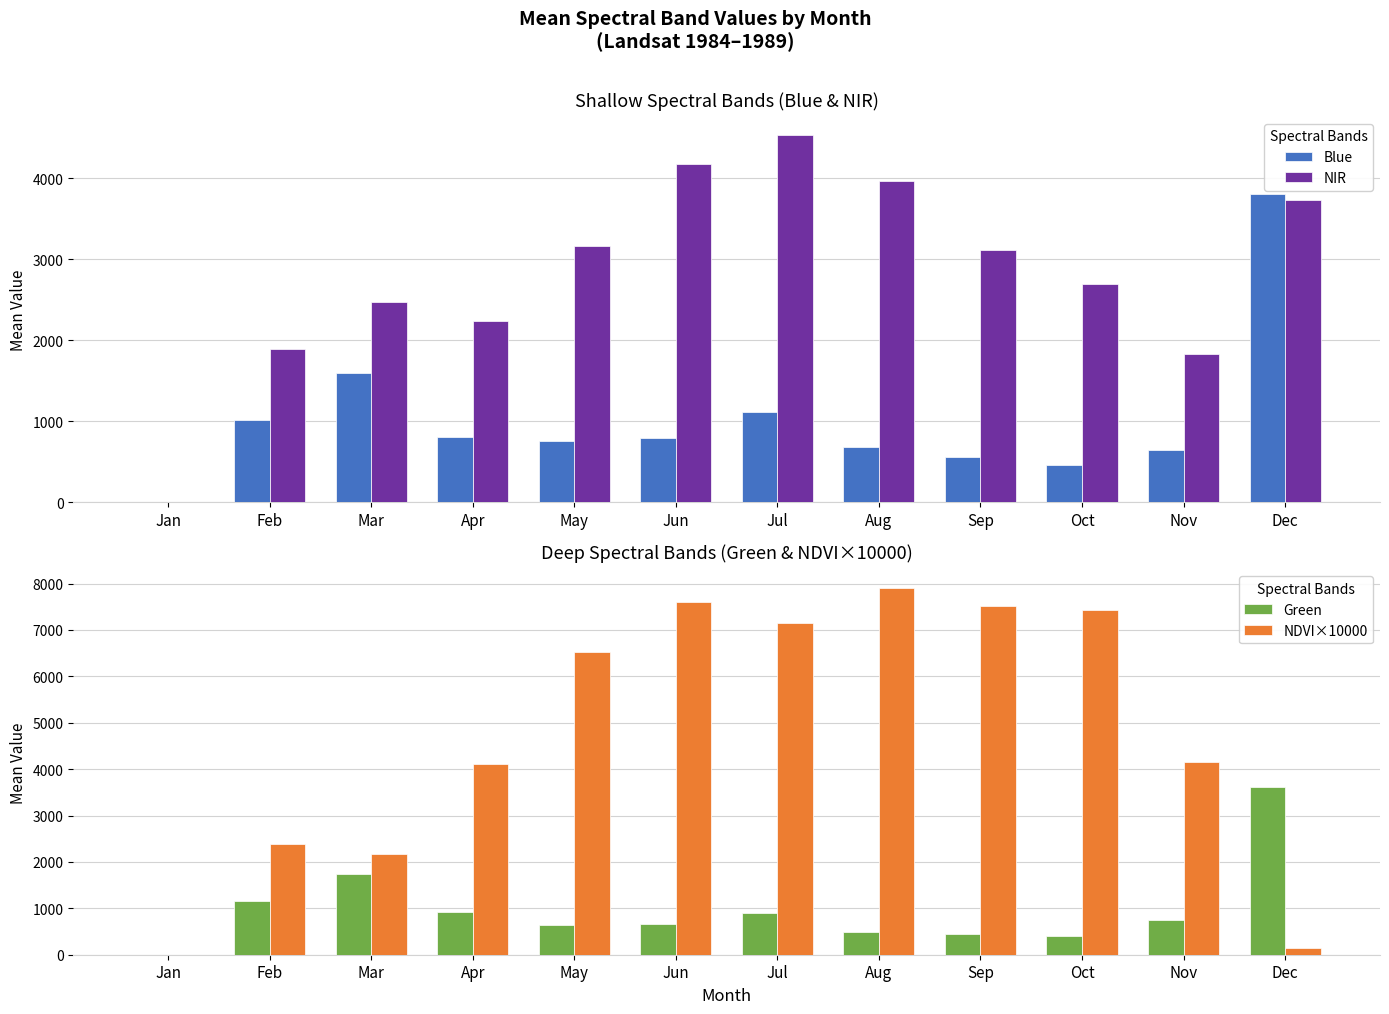

Which has a higher value, May or Jun?

Jun